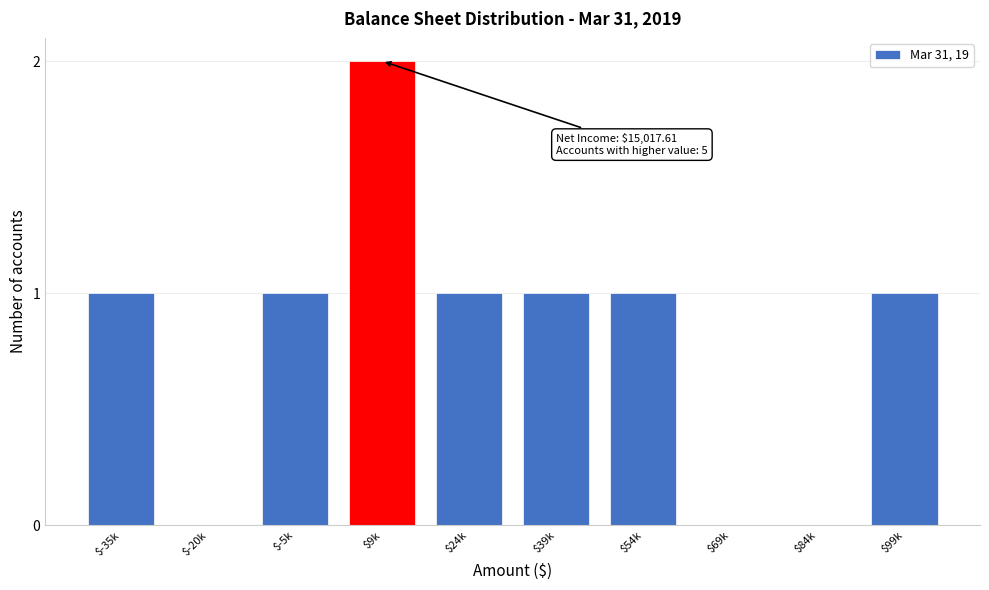

What is the sum of all values?

8